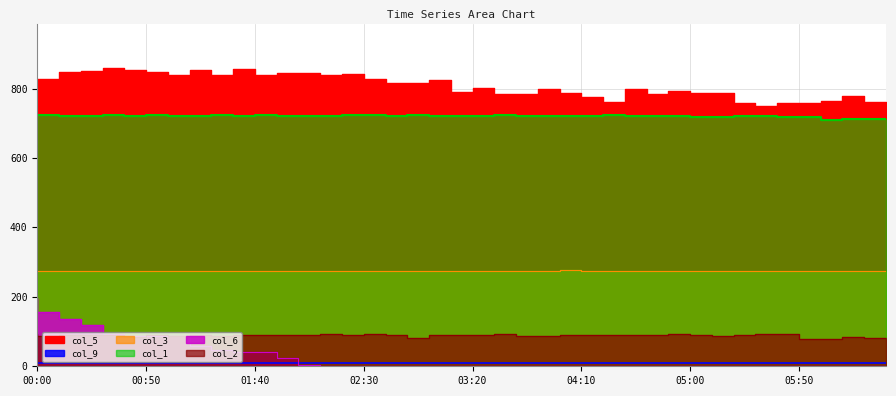

The value of col_6 at 01:30 is 48.2. True or false?

True